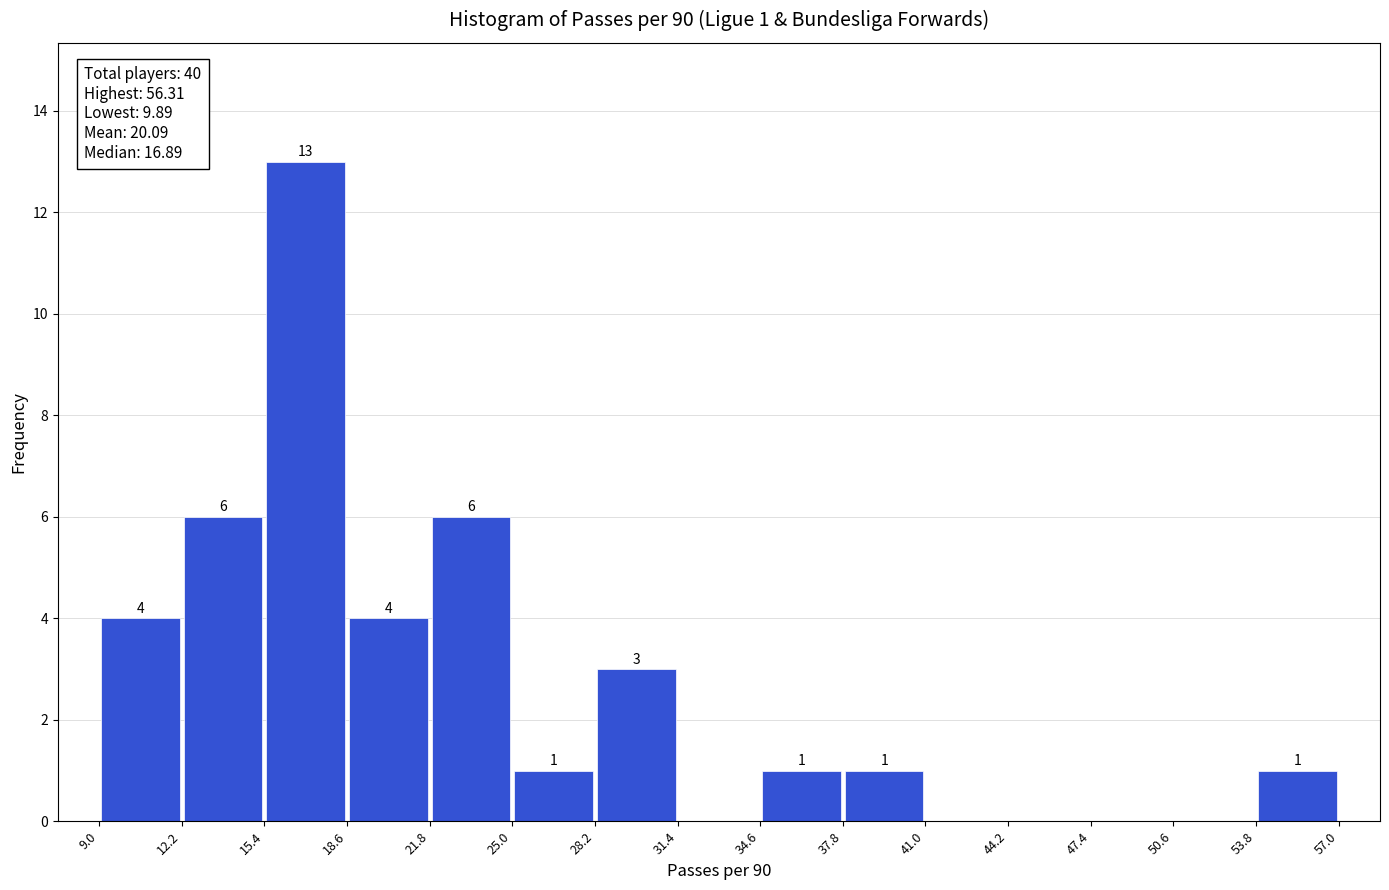

Over which range of the x-axis is the bar tallest?

15.4 to 18.6